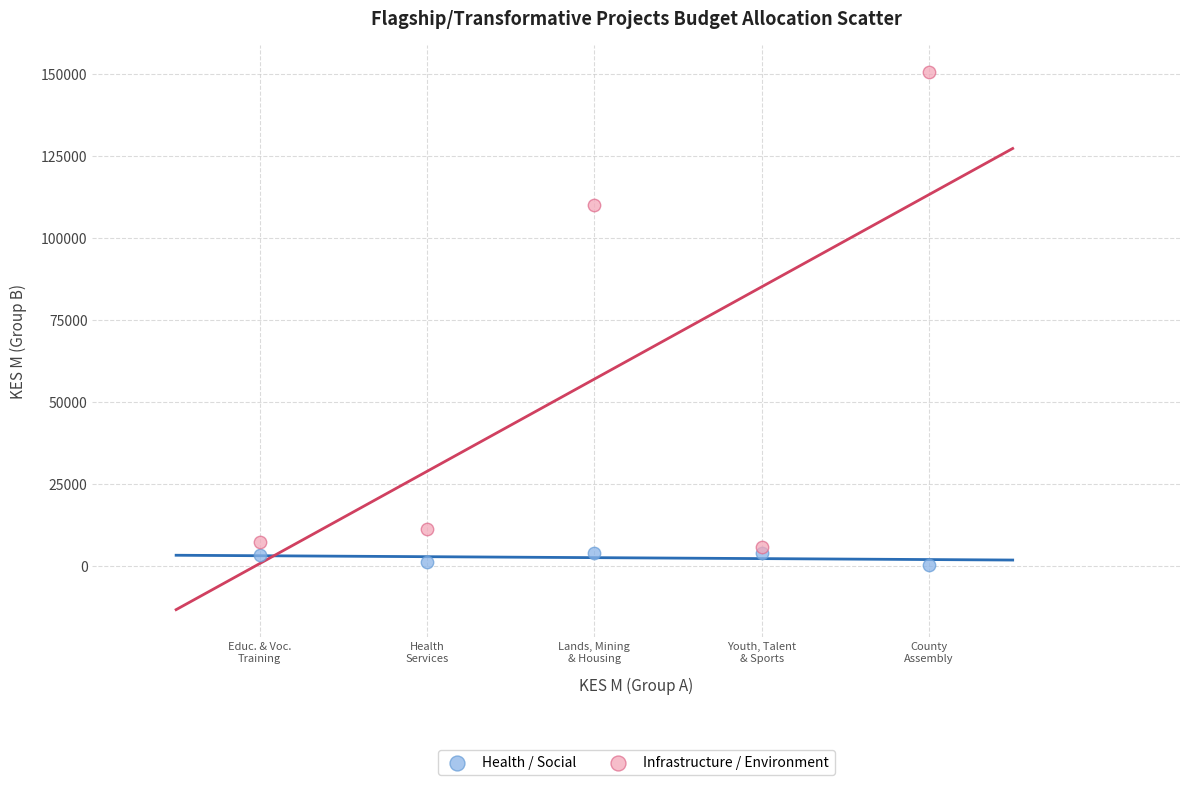

What are all the series names shown in the legend?

Health / Social, Infrastructure / Environment